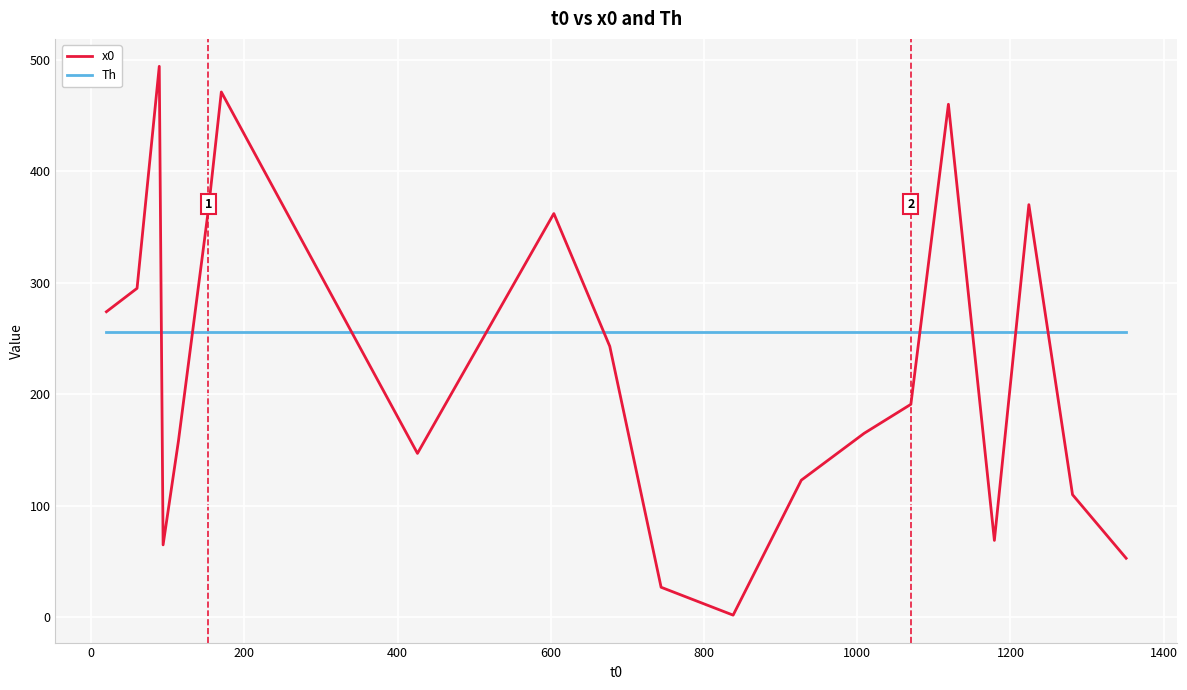

Which series has the largest range (max minus min)?

x0